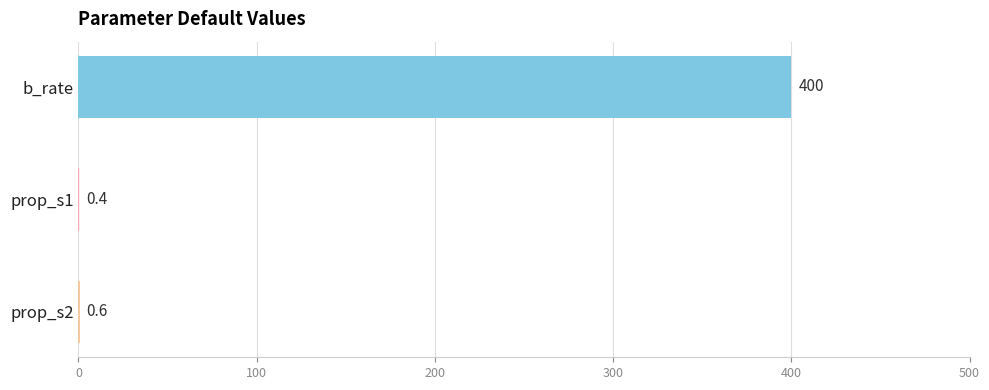

Is it true that the value at b_rate is 400.0?

True